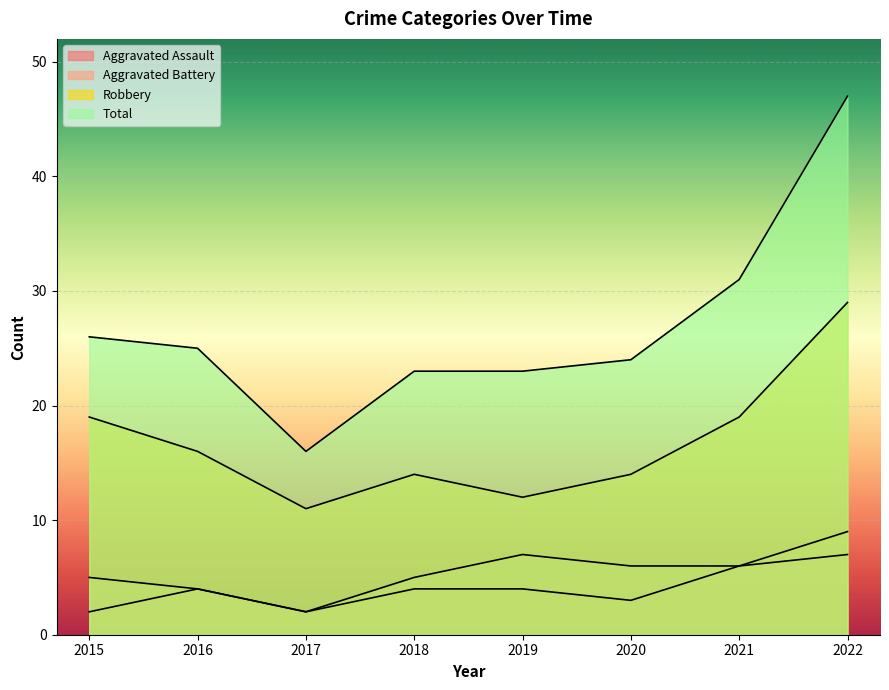

How many Aggravated Assault values are between 3 and 6?

5